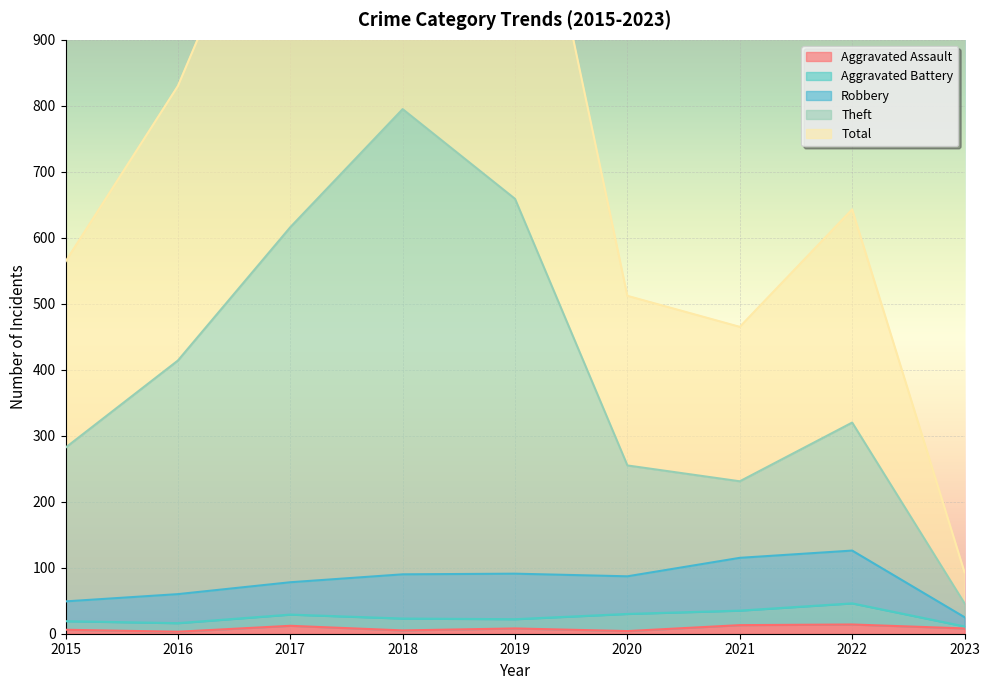

How many interior local peaks does the Theft series have?

2